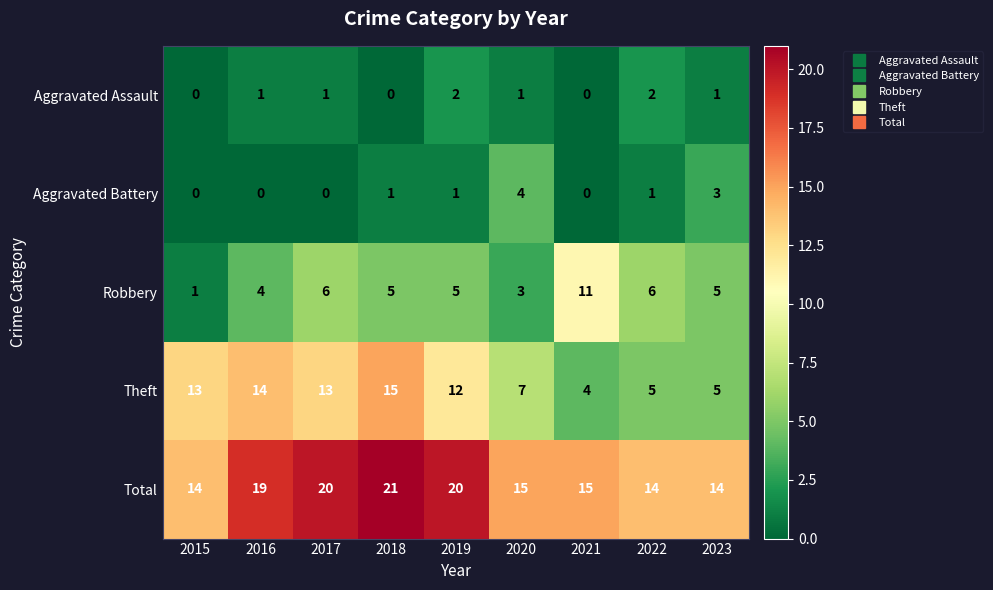

How many values in the Robbery series are below 5?

3